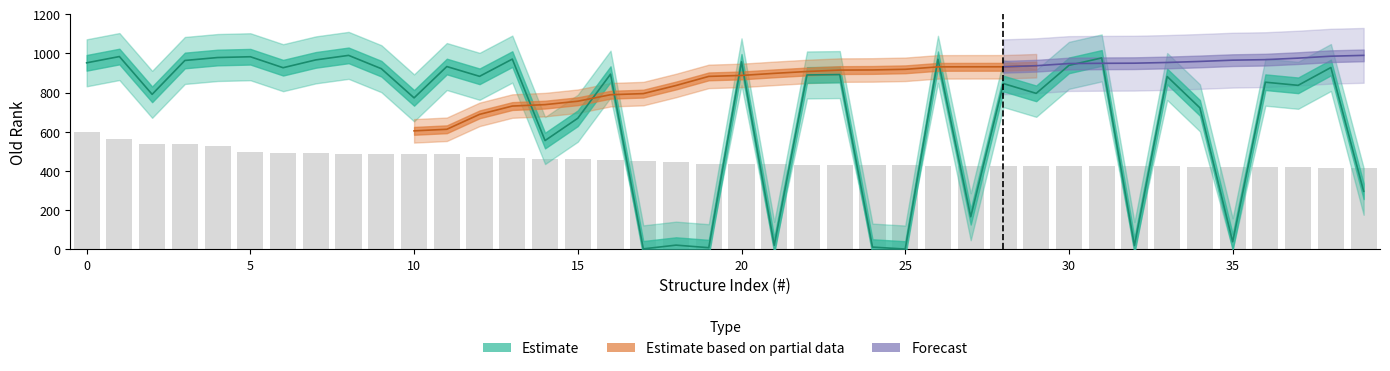

What is the spread (max minus min) of values at 32?

405.0